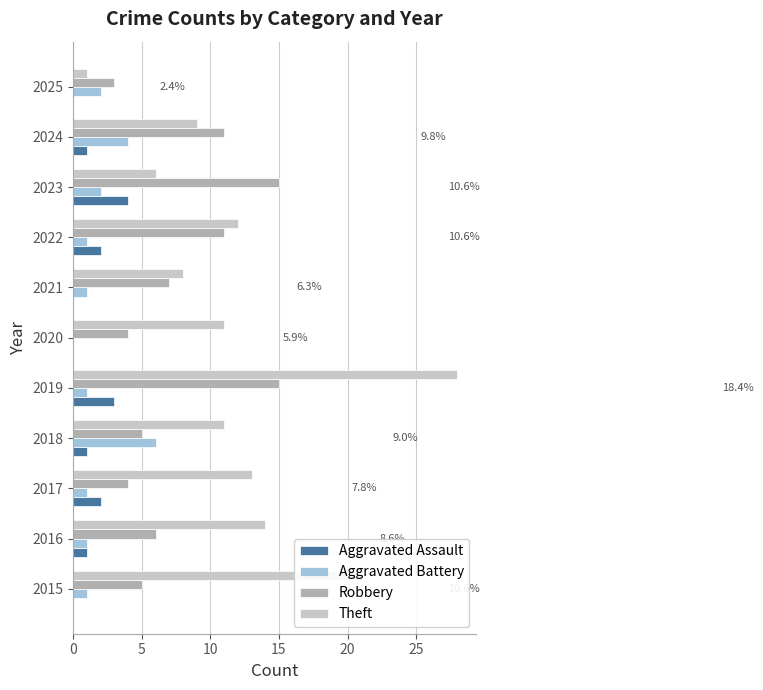

What is the maximum value shown in the chart?

28